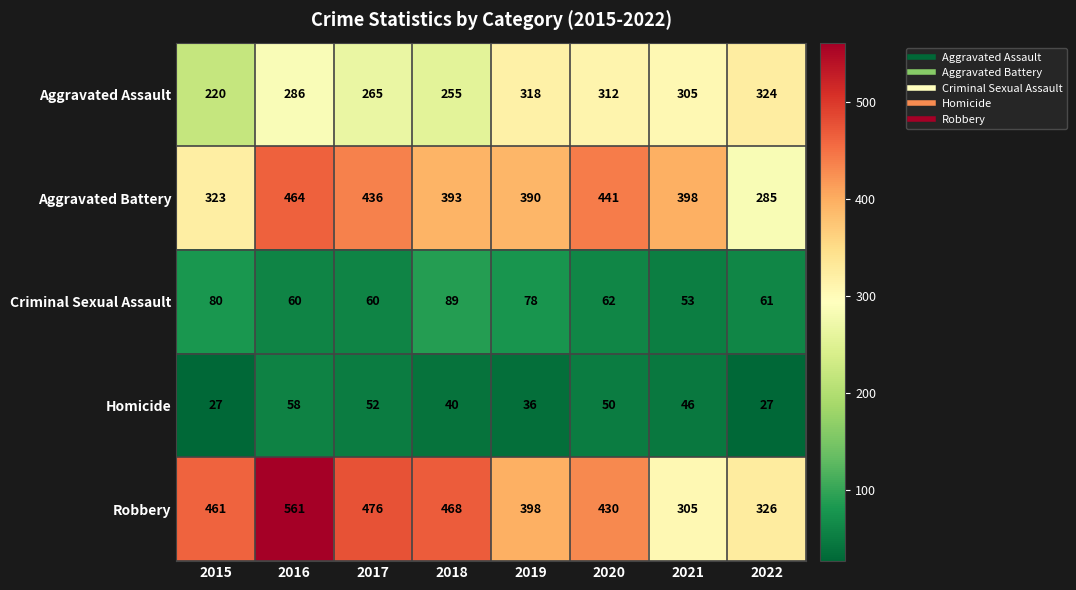

Which series changed the most between 2016 and 2018?

Robbery